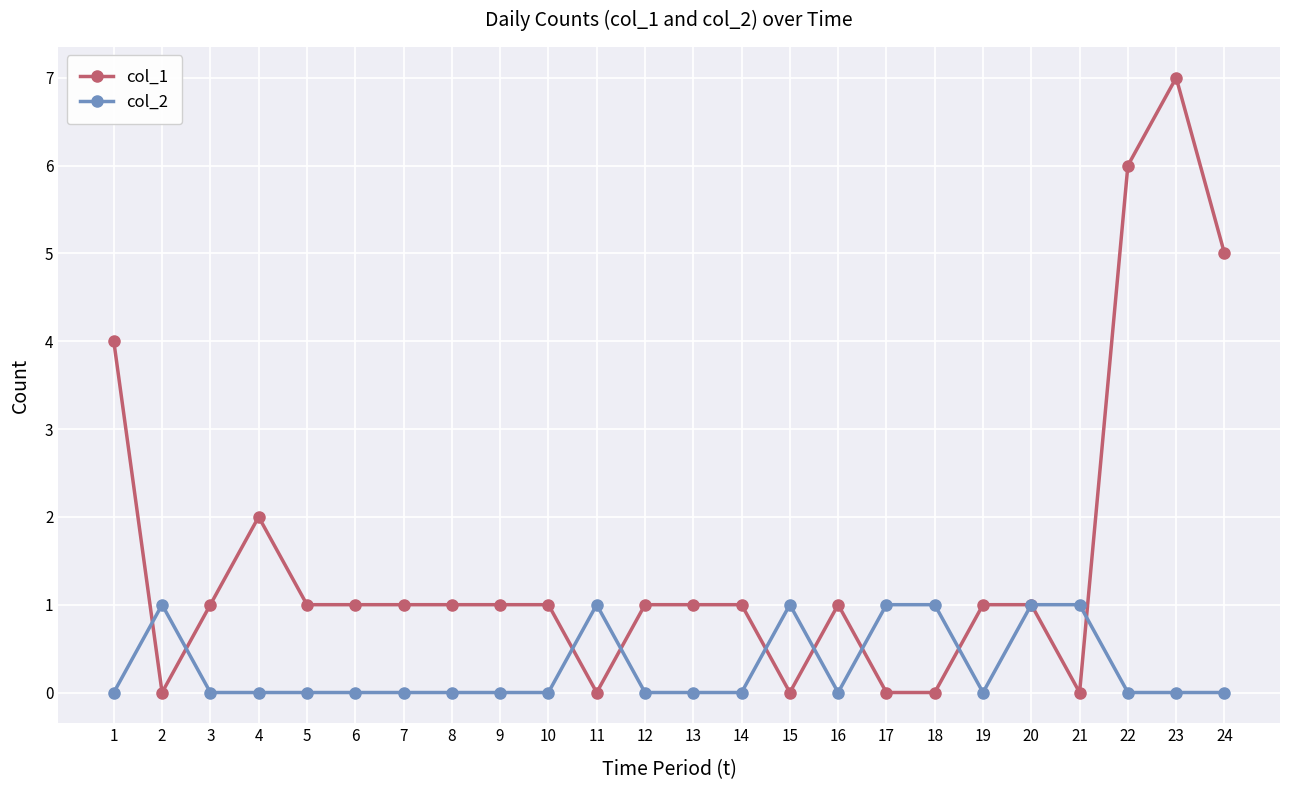

True or false: col_1 has a value of 2 at 12.

False